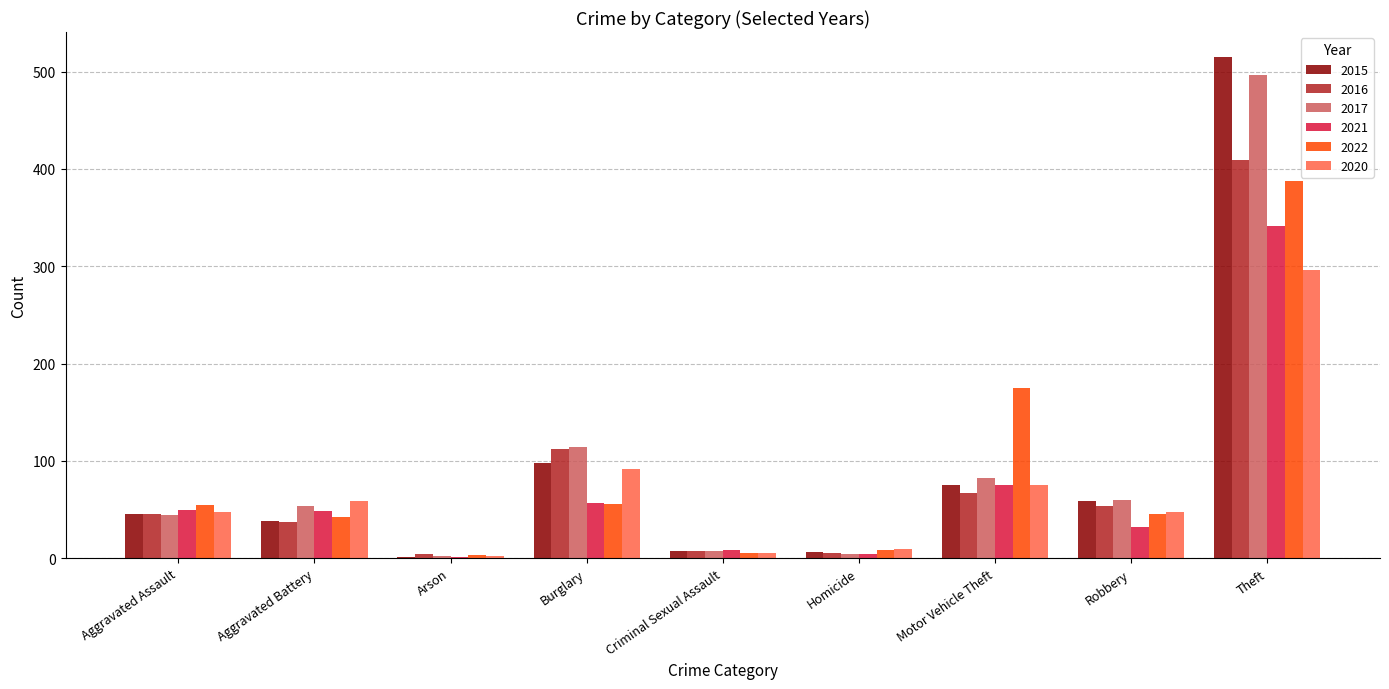

Is it true that 2022 equals 5 at Criminal Sexual Assault?

True